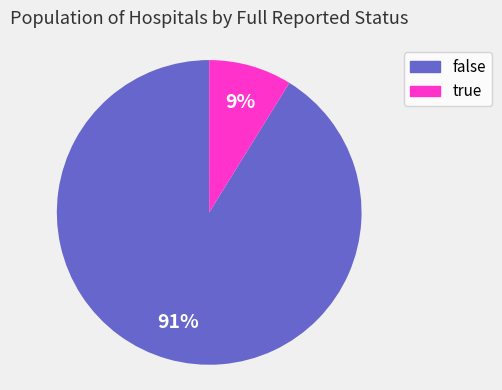

To the nearest percent, what is the difference between the false and true slice percentages?

82%